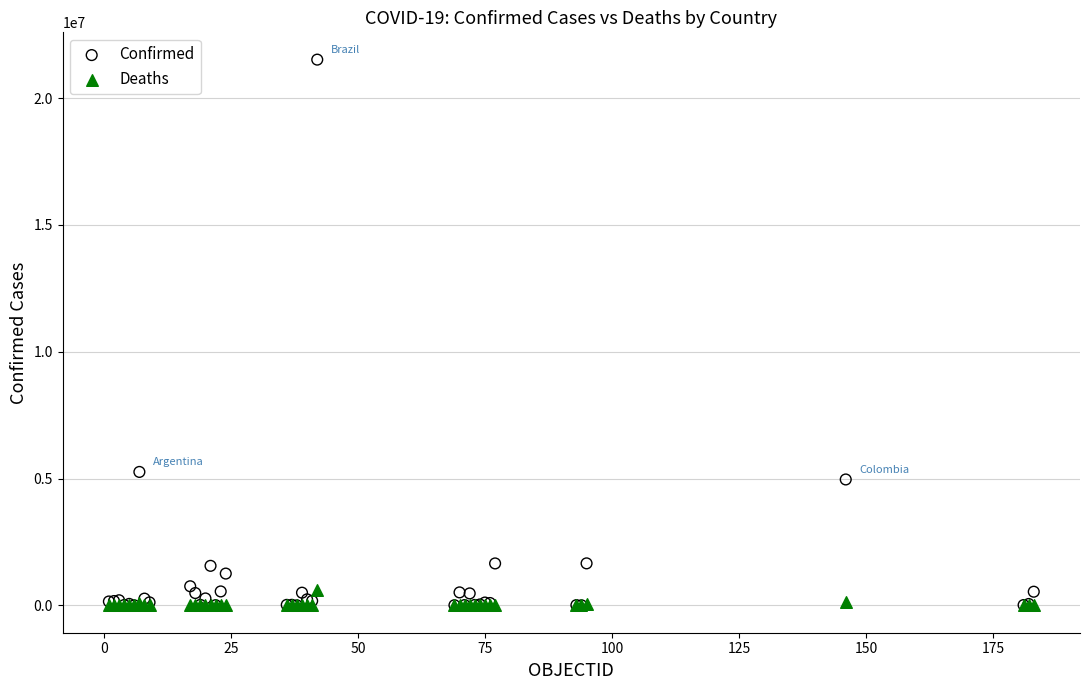

Across all series, what Y value is closest to 10758485?

5263219